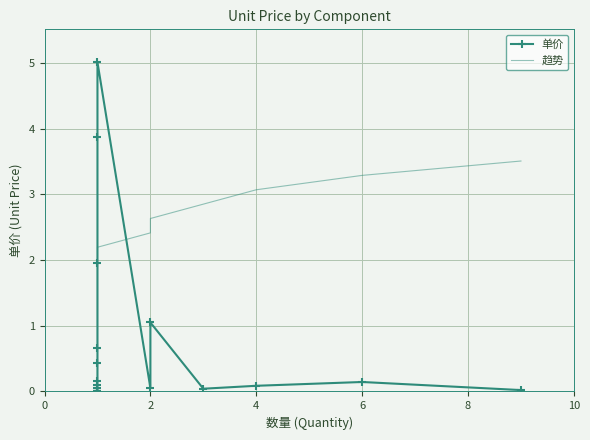

What is the maximum value for 单价?

5.0